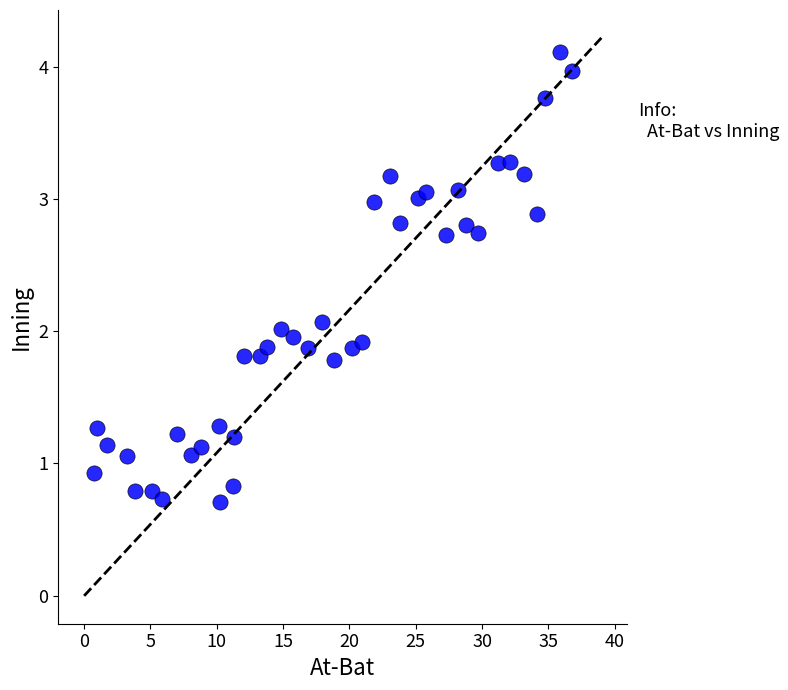

What is the range of X values (max minus min)?

36.0